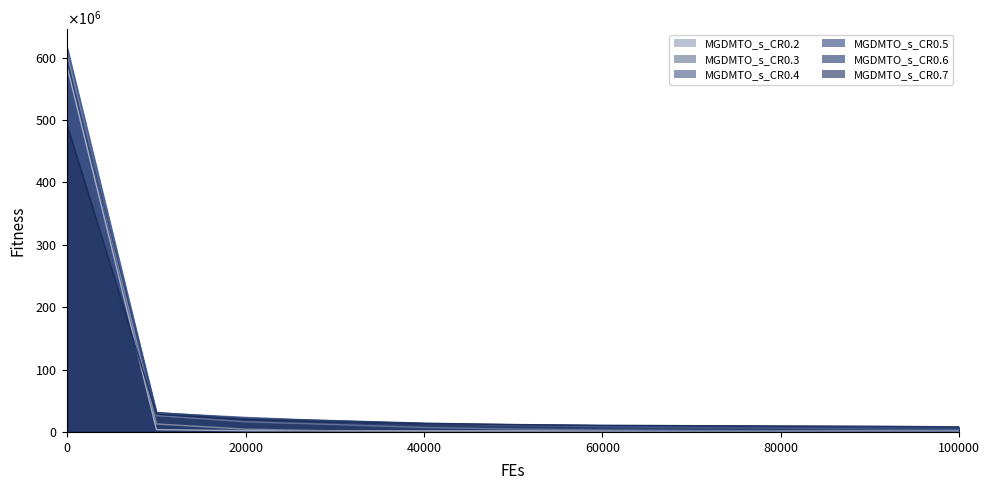

List the labels in order of MGDMTO_s_CR0.6 value, largest first.

0, 10000, 20000, 30000, 40000, 50000, 60000, 70000, 80000, 90000, 100000